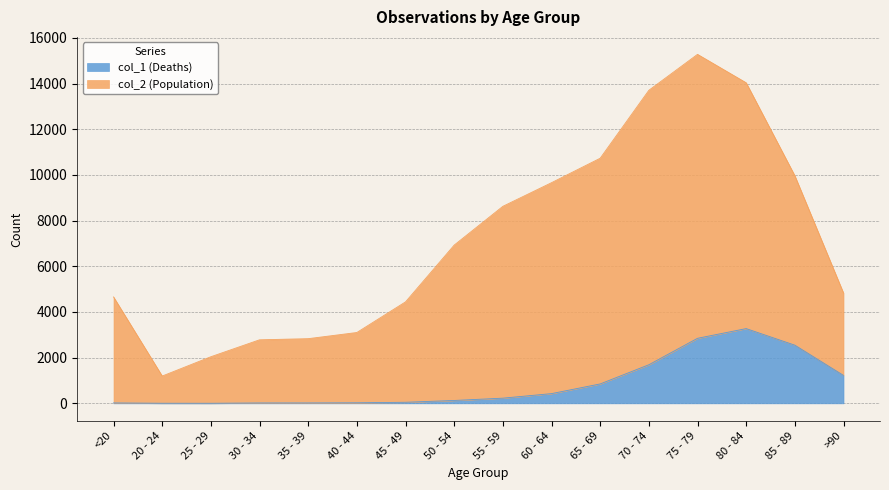

Reading left to right, list all the values displayed in this chart.

col_1 (Deaths): <20=18	20 - 24=4	25 - 29=3	30 - 34=17	35 - 39=18	40 - 44=24	45 - 49=47	50 - 54=126	55 - 59=227	60 - 64=426	65 - 69=850	70 - 74=1690	75 - 79=2848	80 - 84=3273	85 - 89=2548	>90=1224
col_2 (Population): <20=4659	20 - 24=1195	25 - 29=2041	30 - 34=2782	35 - 39=2832	40 - 44=3102	45 - 49=4443	50 - 54=6929	55 - 59=8627	60 - 64=9662	65 - 69=10733	70 - 74=13708	75 - 79=15282	80 - 84=14037	85 - 89=9965	>90=4828